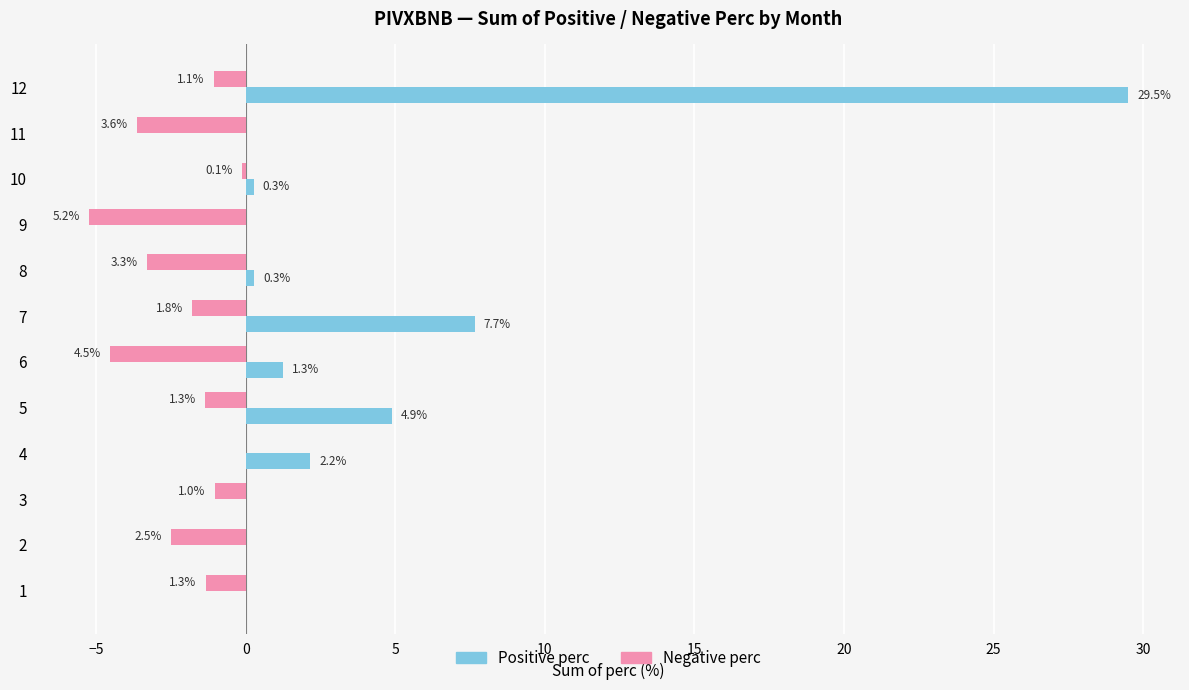

Is it true that Positive perc equals 5.9 at 12?

False